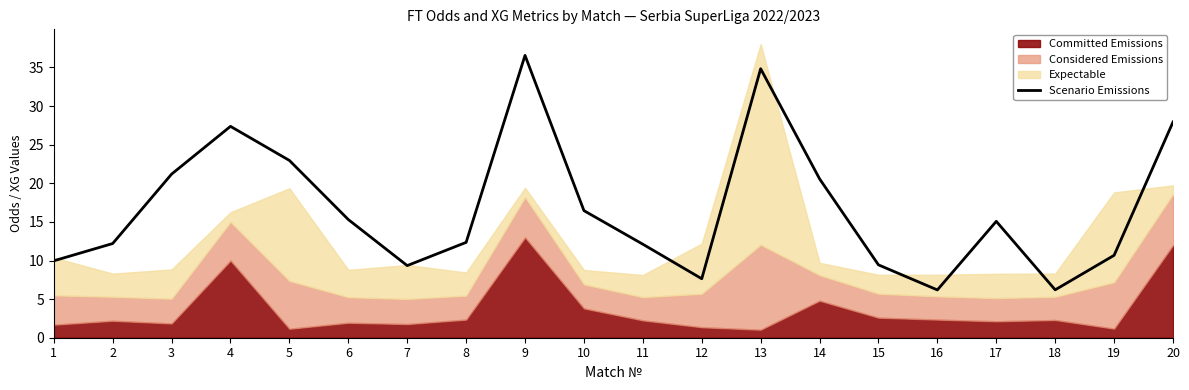

At which label is the value closest to 21?

3